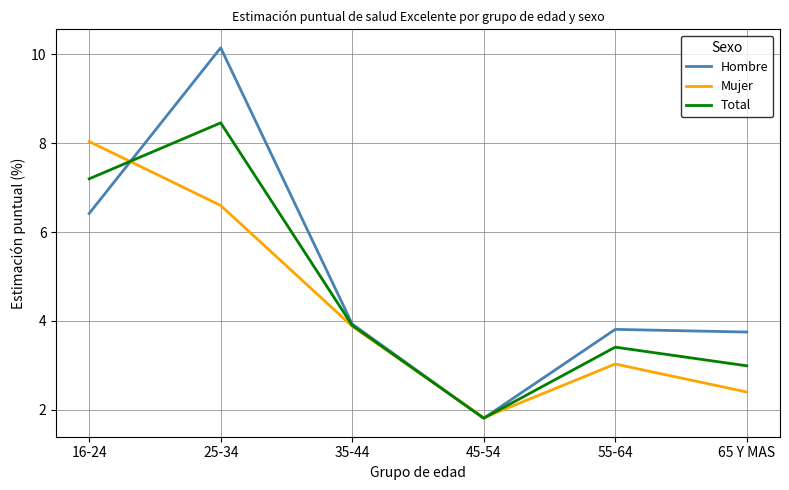

What position from the right is 25-34?

5